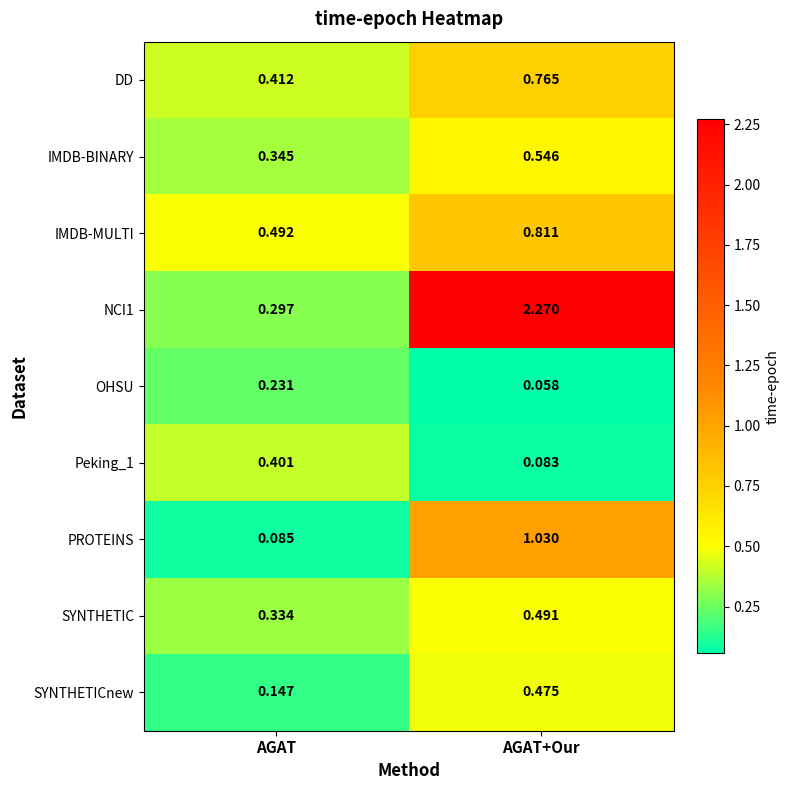

Which label corresponds to the largest value in the chart?

AGAT+Our